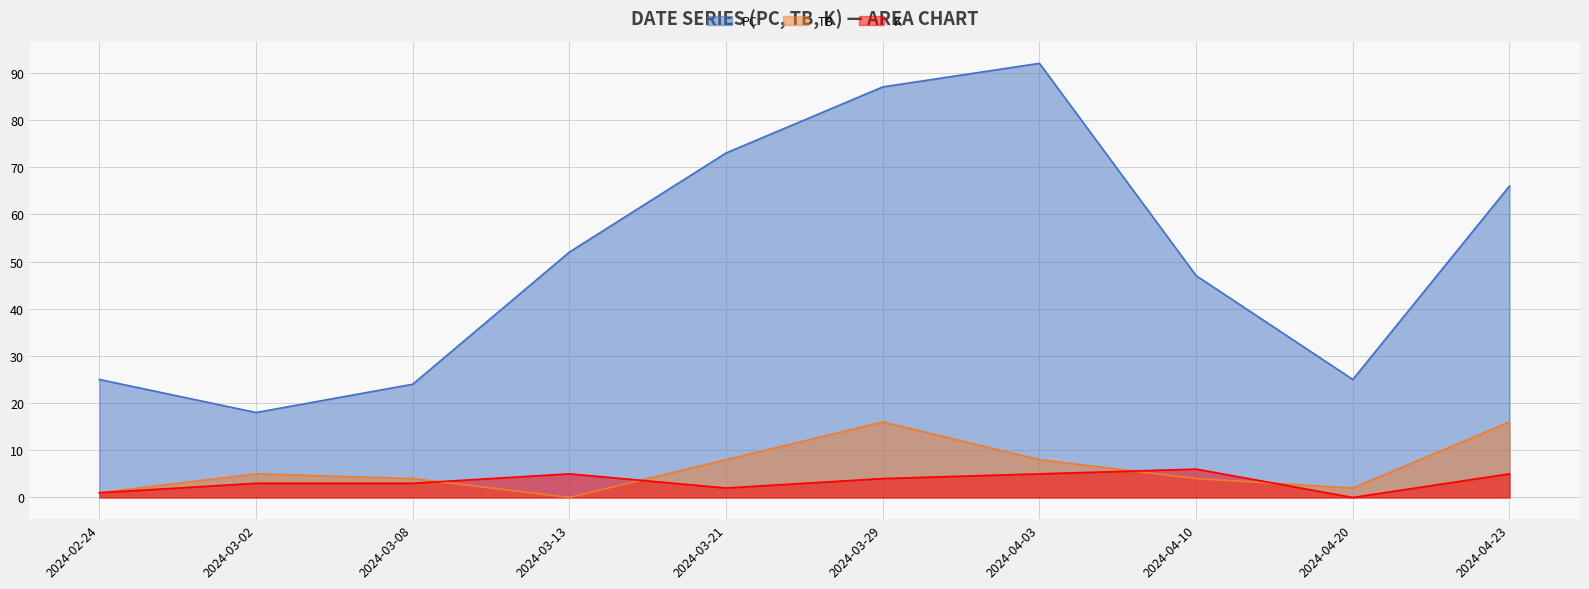

How many lines are shown in the chart?

3